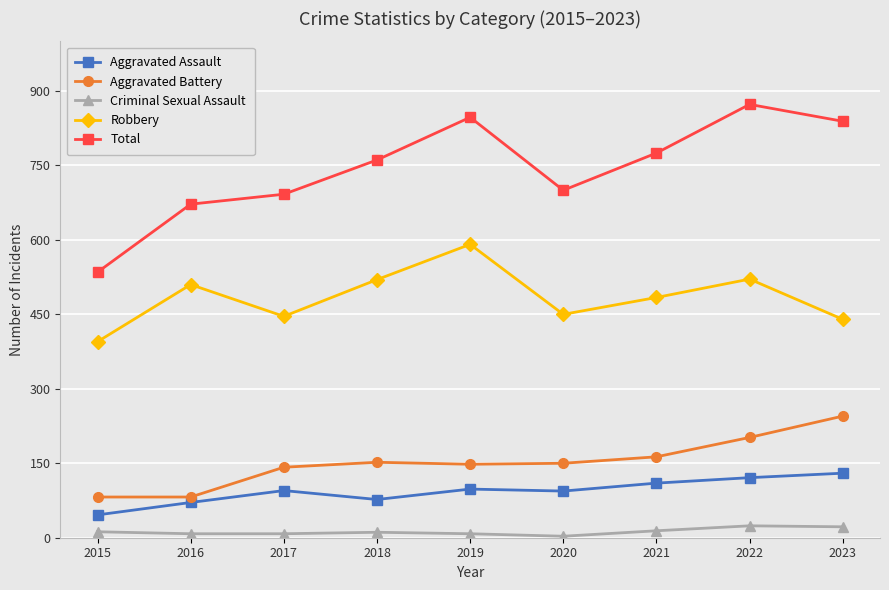

Where is the first local maximum for Total?

2019